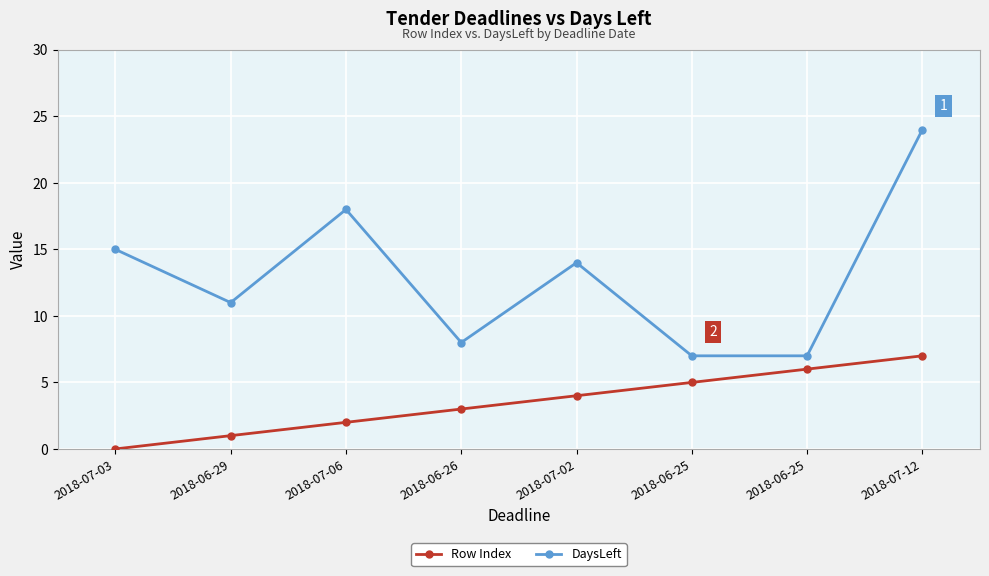

What are all the series names shown in the legend?

Row Index, DaysLeft